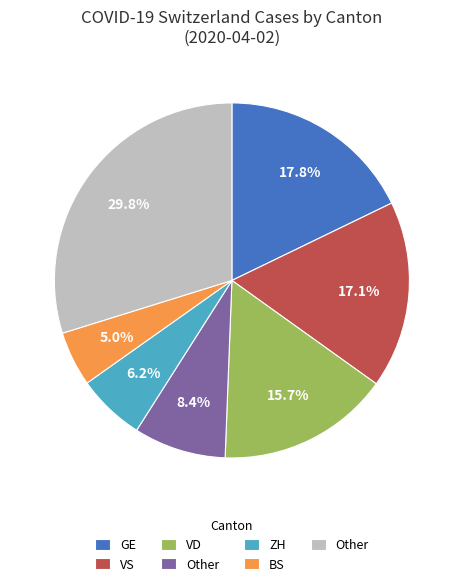

Is there any slice that represents more than half of the pie?

No